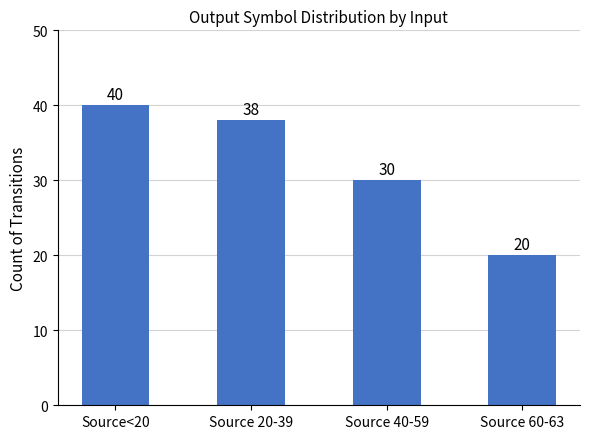

What is the difference between the values at Source<20 and Source 20-39?

2